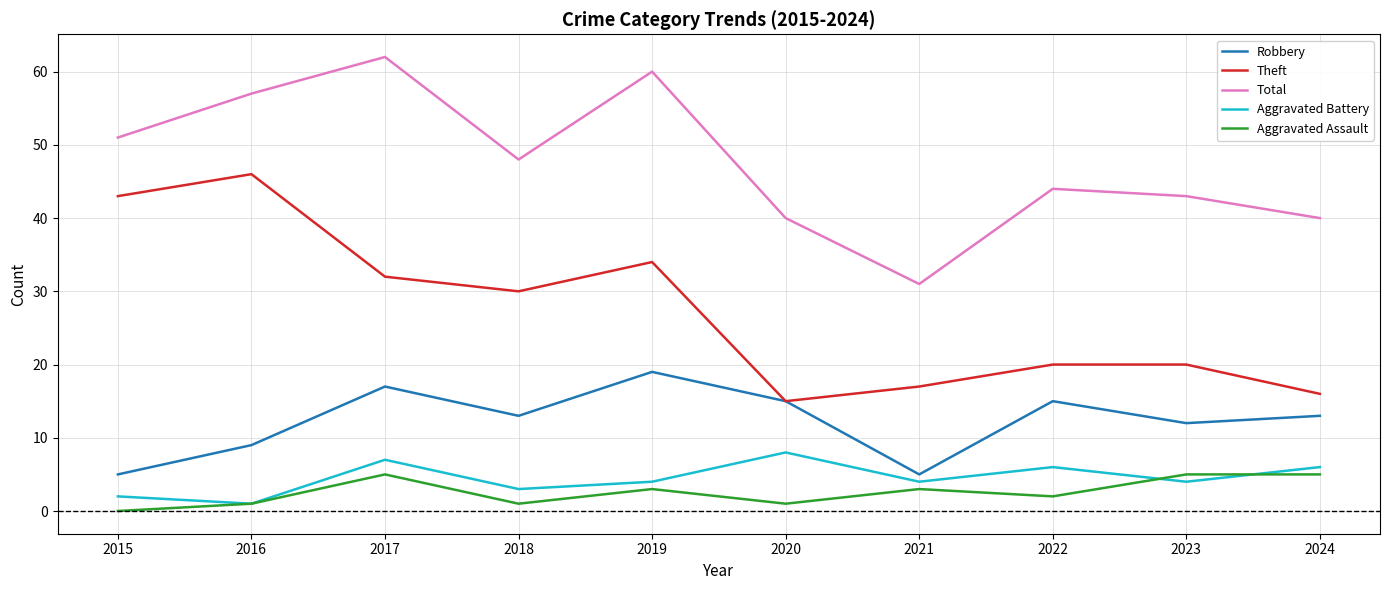

True or false: Aggravated Assault and Total intersect in this chart.

False